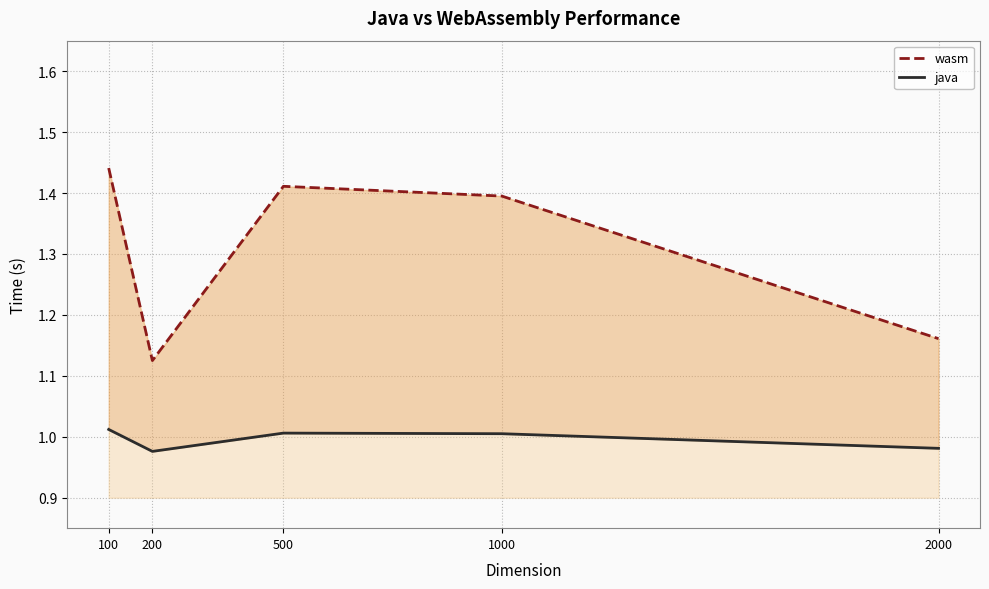

How many lines are shown in the chart?

2